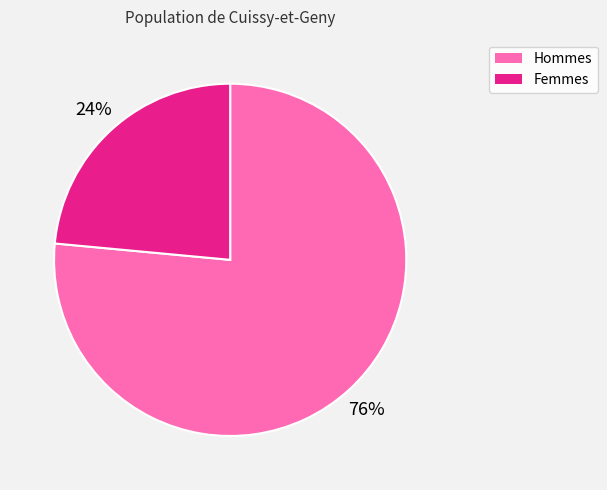

Does Hommes account for over 50% of the chart?

Yes